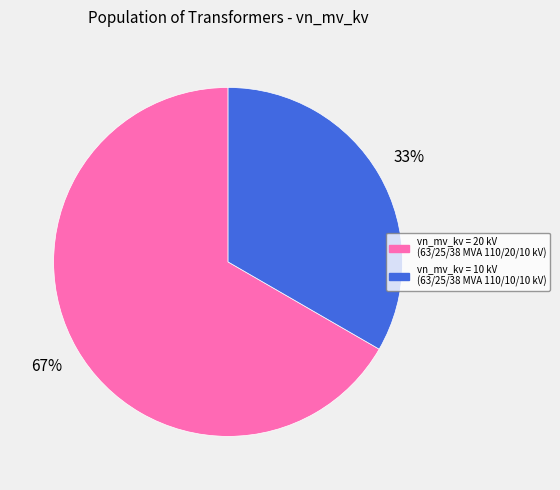

Is the sum of vn_mv_kv = 10 kV (63/25/38 MVA 110/10/10 kV) and vn_mv_kv = 20 kV (63/25/38 MVA 110/20/10 kV) greater than half?

Yes